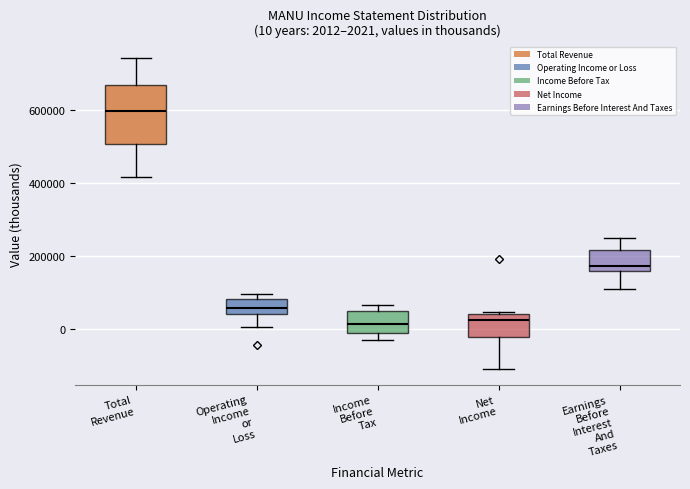

Which box is the tallest, from its lower edge to its upper edge?

Total Revenue